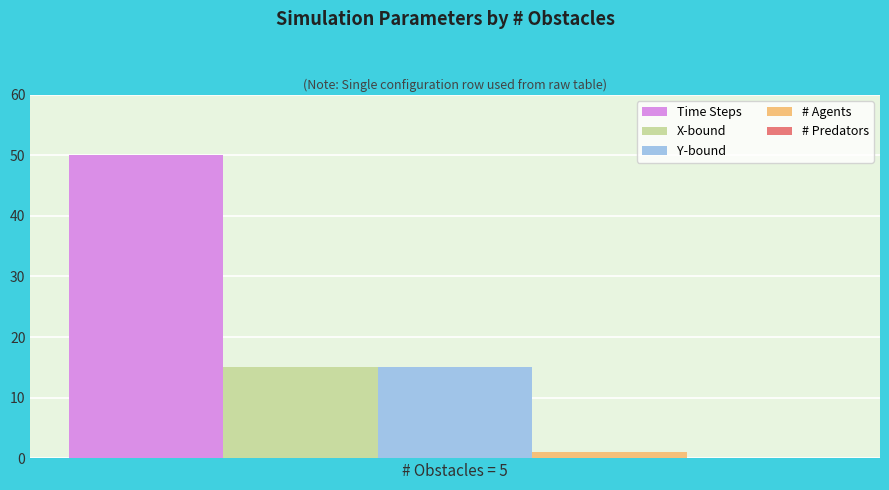

List the labels in order of Y-bound value, smallest first.

# Obstacles = 5